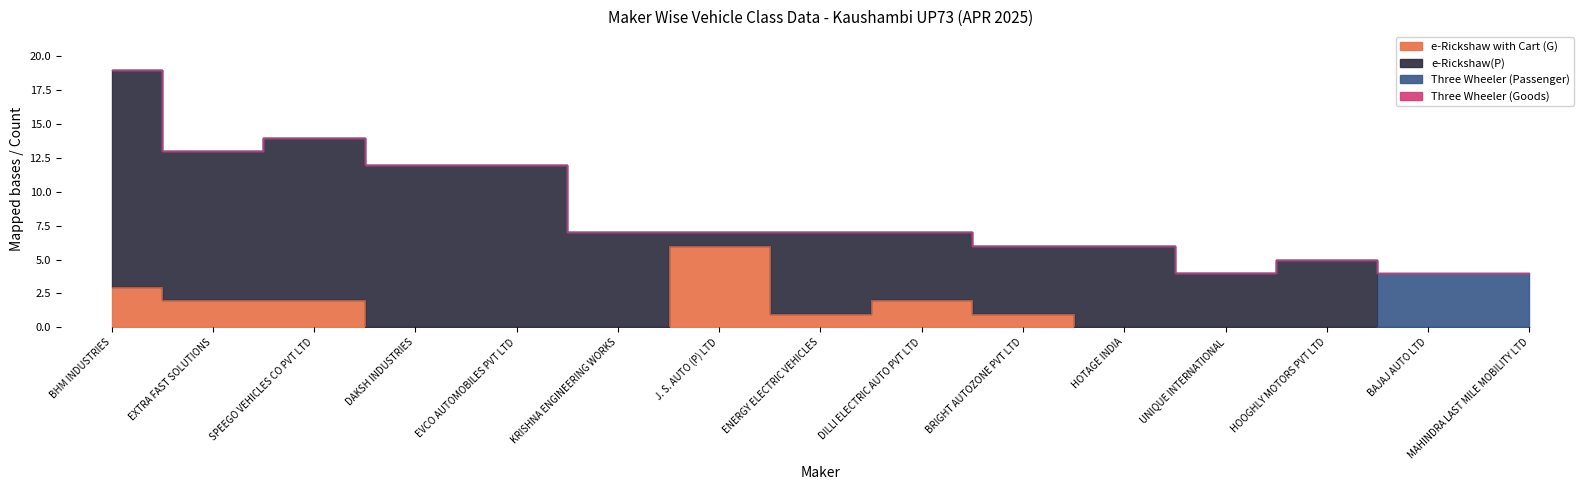

How many series are shown in this chart?

4